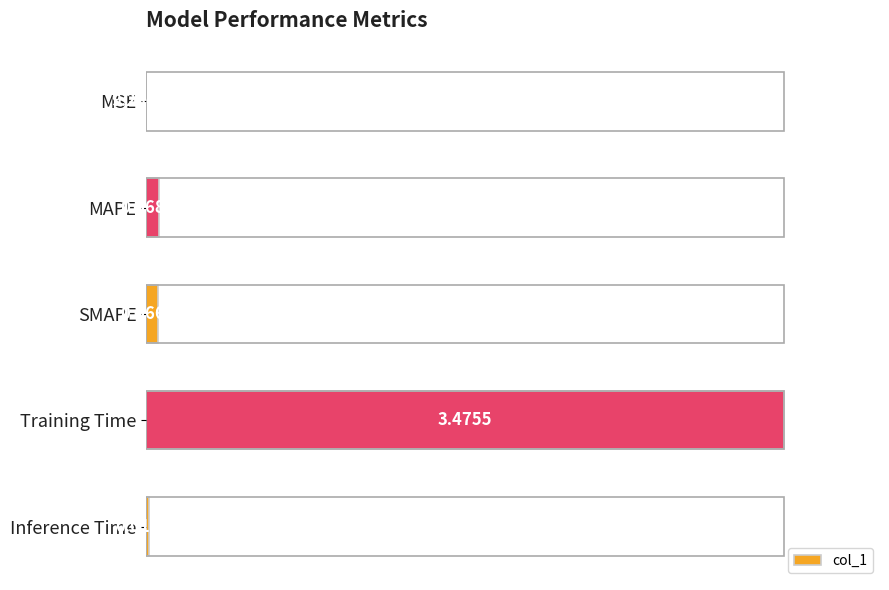

What is the sum of all values?

1.0